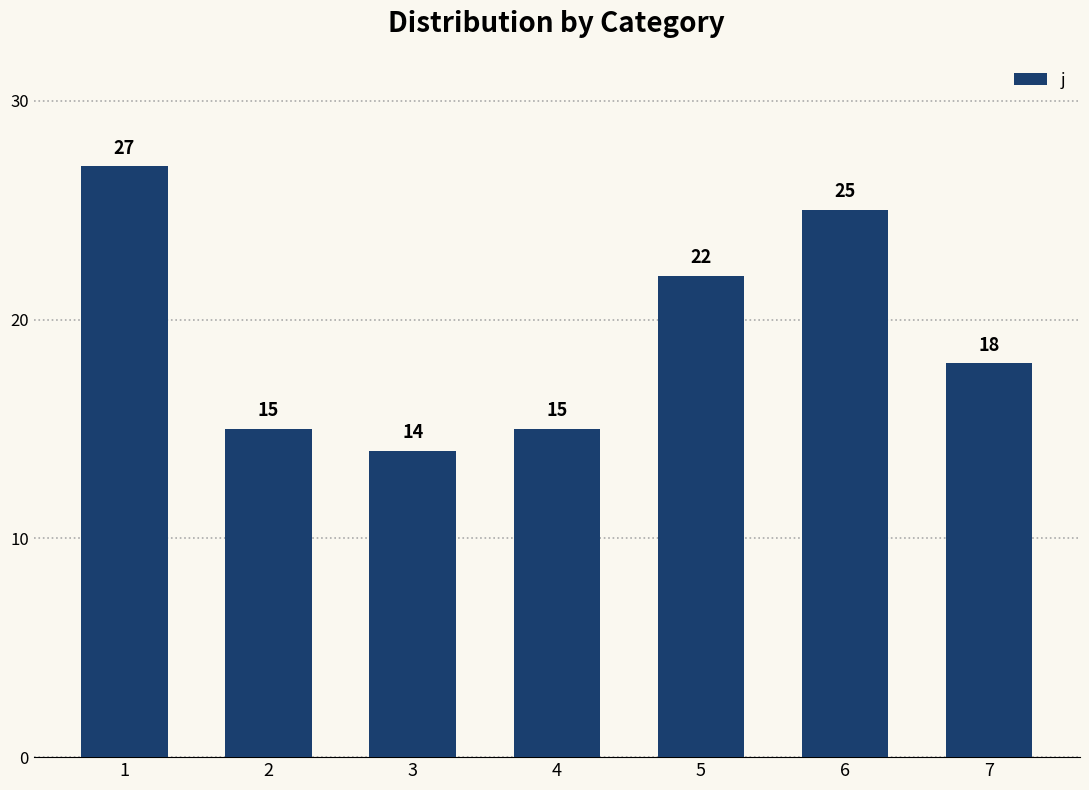

How many categories are shown in the chart?

7